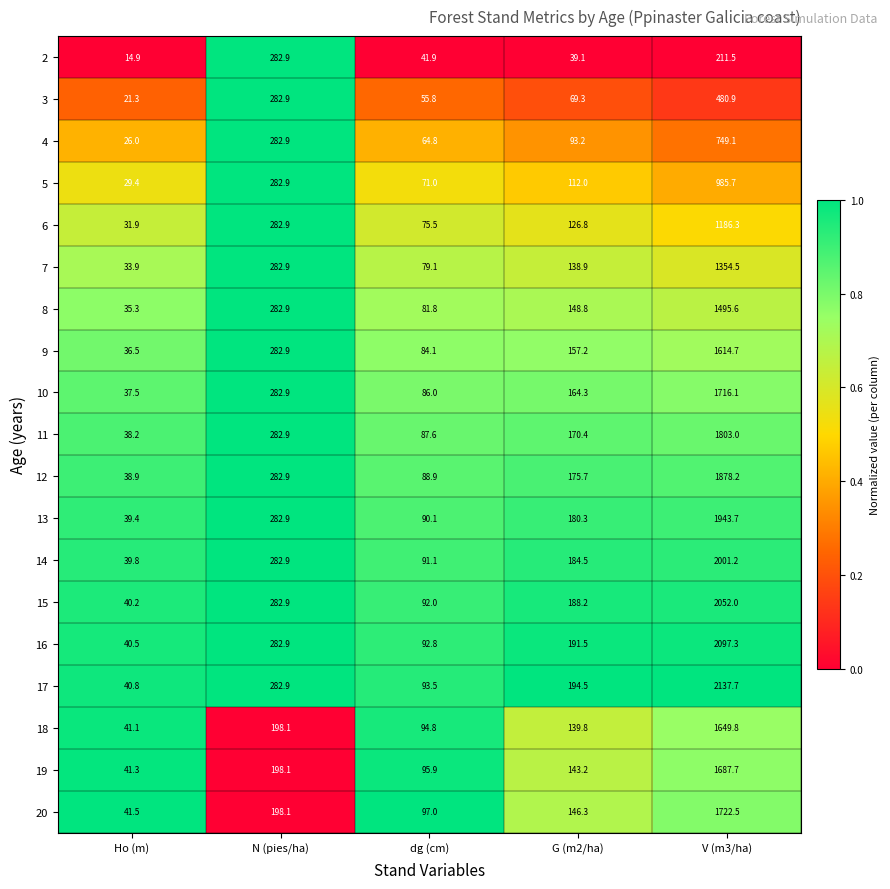

Which series has the widest spread of values?

17